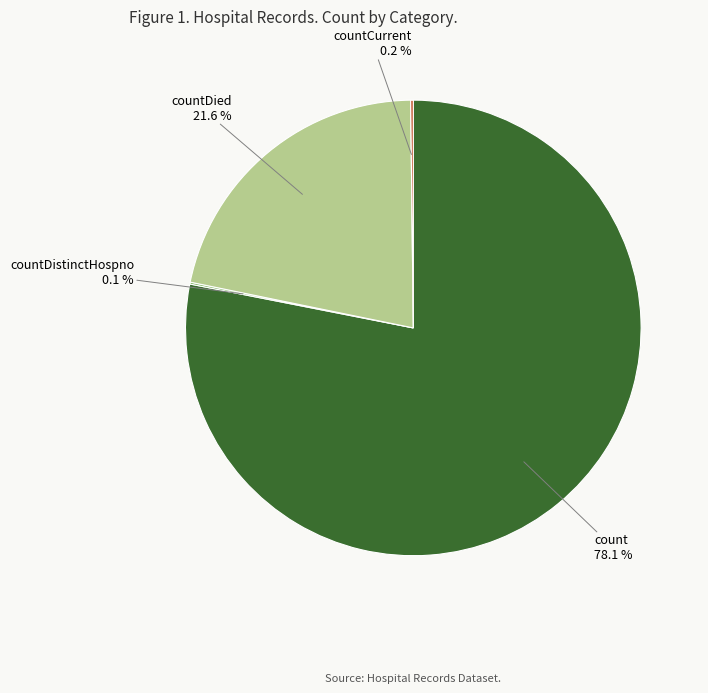

Is there any slice that represents more than half of the pie?

Yes